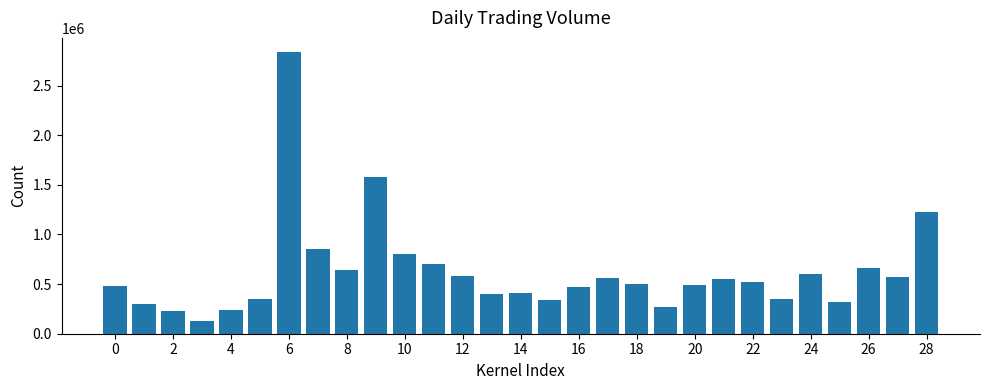

What is the difference between the maximum and minimum values?

2707900